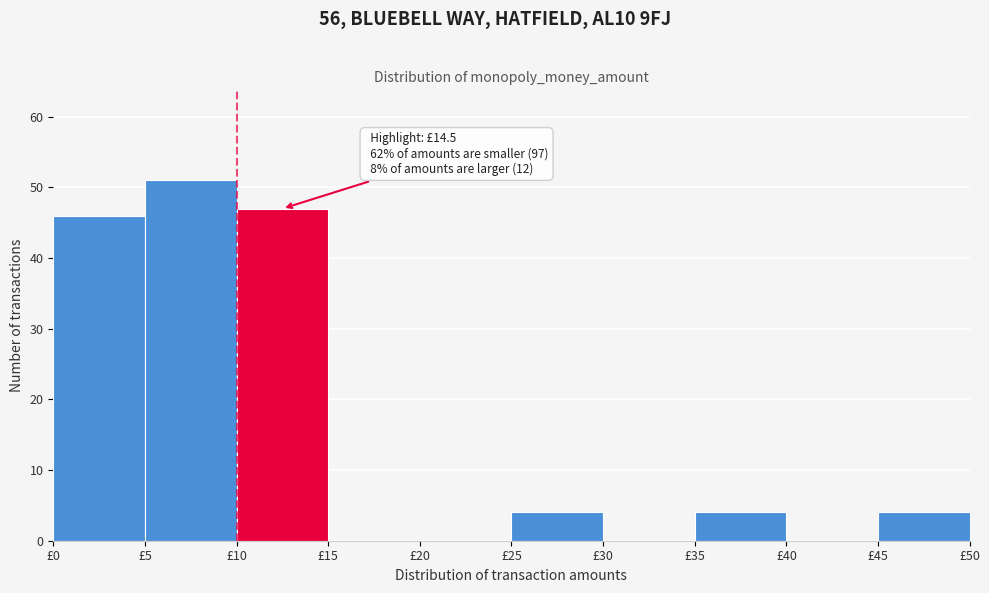

Over which range of the x-axis is the bar tallest?

5 to 10